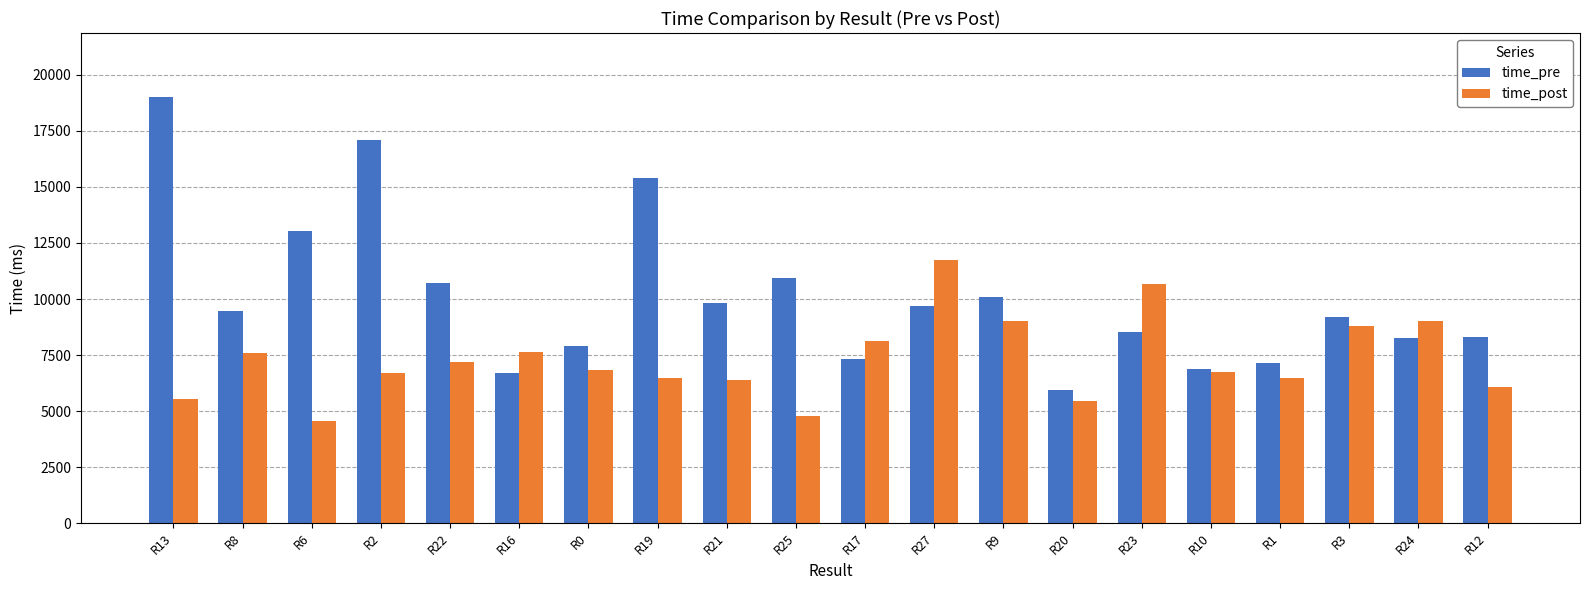

Which series changed the most between R20 and R1?

time_pre